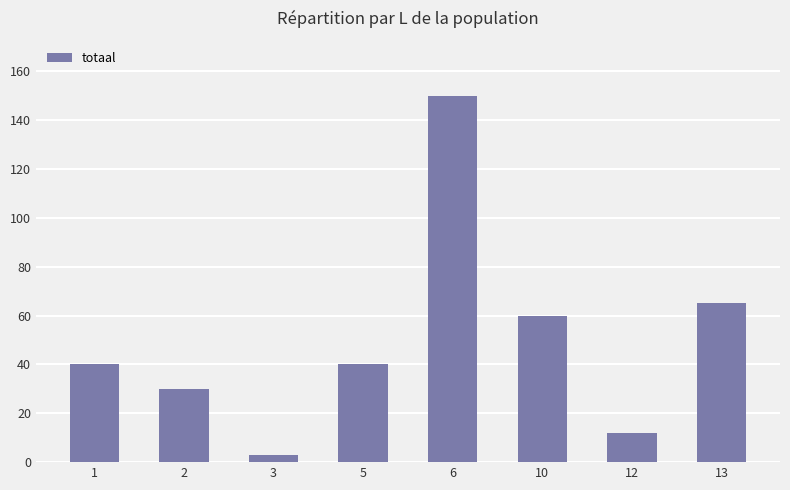

Are the bars grouped side by side (vs. stacked)?

No